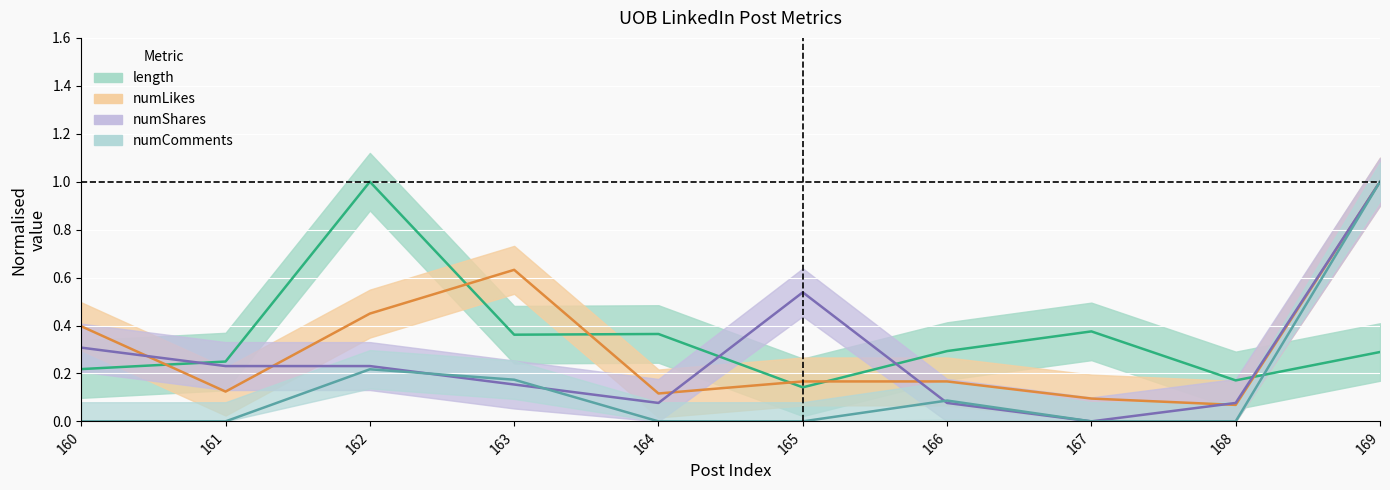

What is the greatest value displayed?

1.0